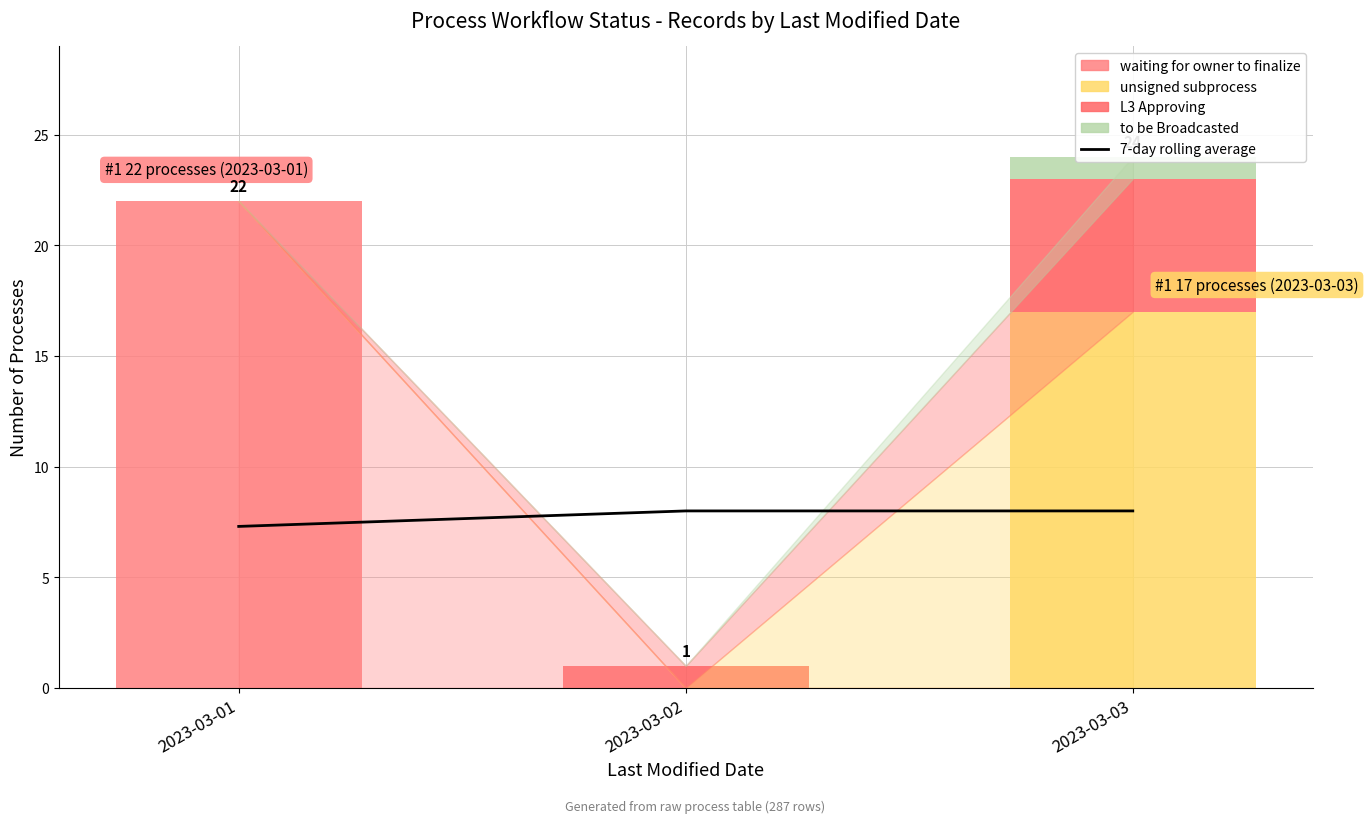

How many series are shown in this chart?

5